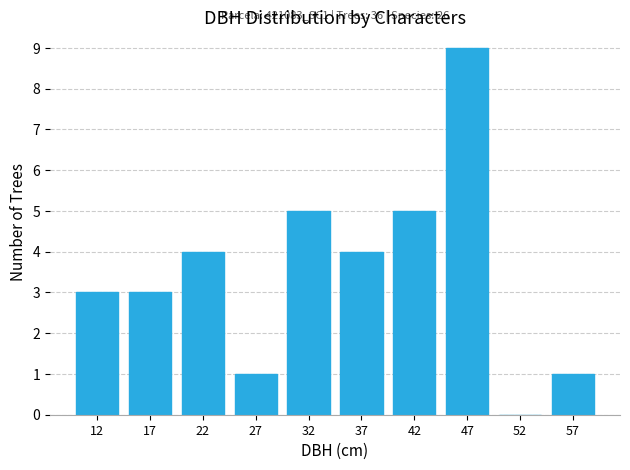

Over which range of the x-axis is the bar tallest?

45 to 50